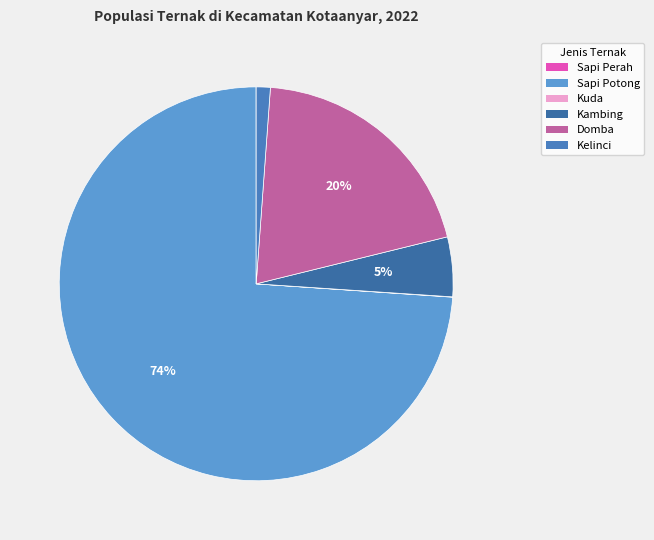

The Sapi Potong slice represents 74% of the pie. True or false?

True